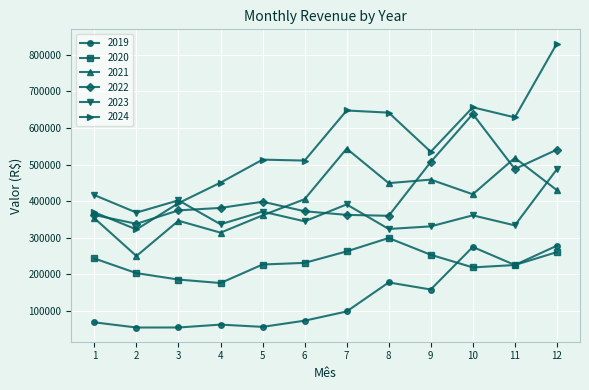

Does the chart have visible grid lines?

Yes